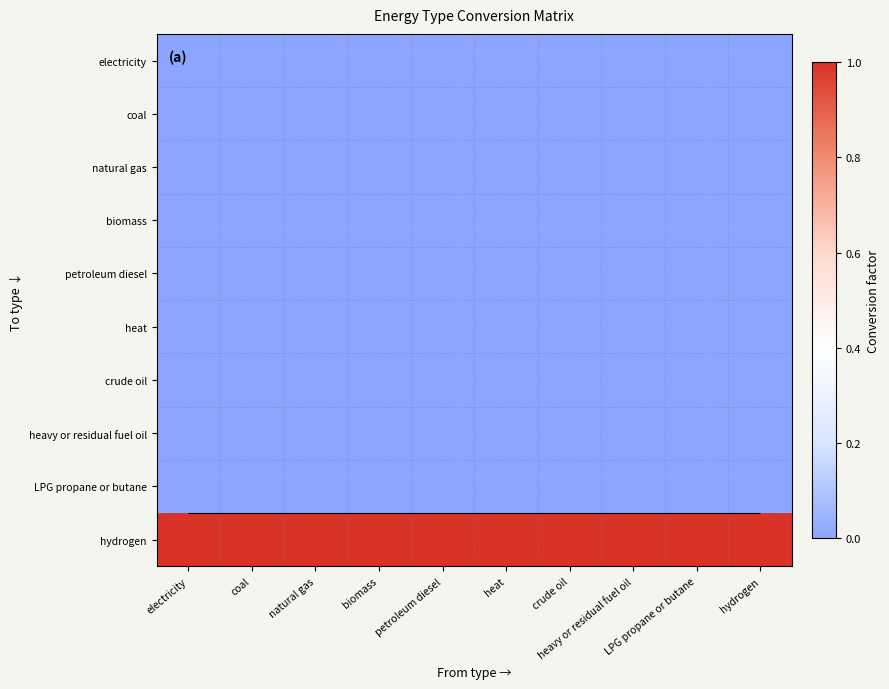

At which category is the sum across all series the highest?

electricity